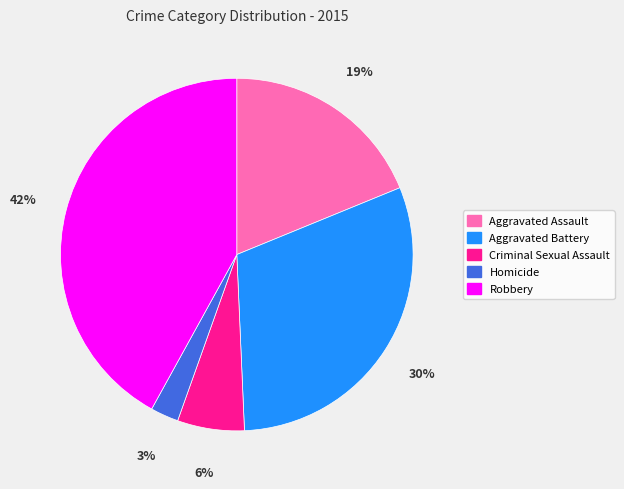

To the nearest percent, what is the combined percentage of Aggravated Assault and Criminal Sexual Assault?

25%